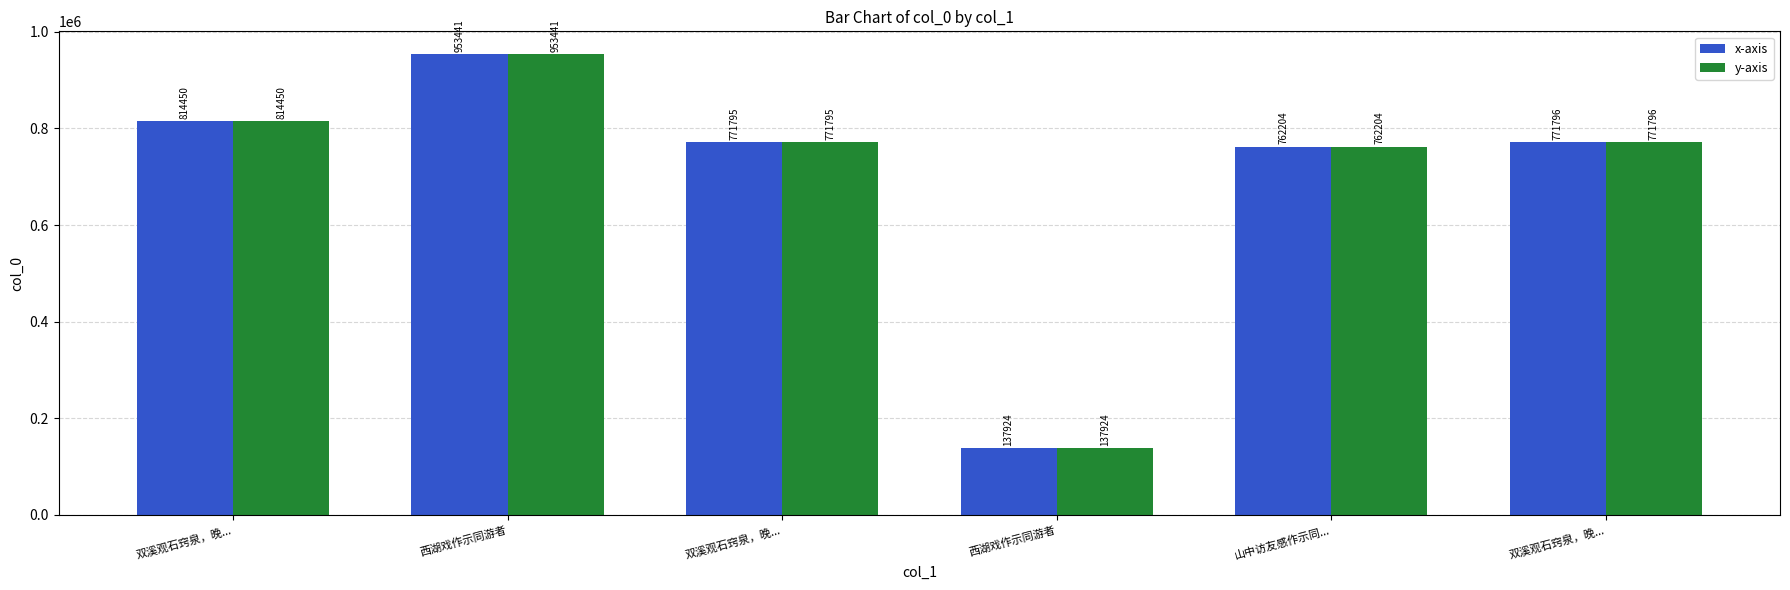

Count the number of categories in the chart.

6